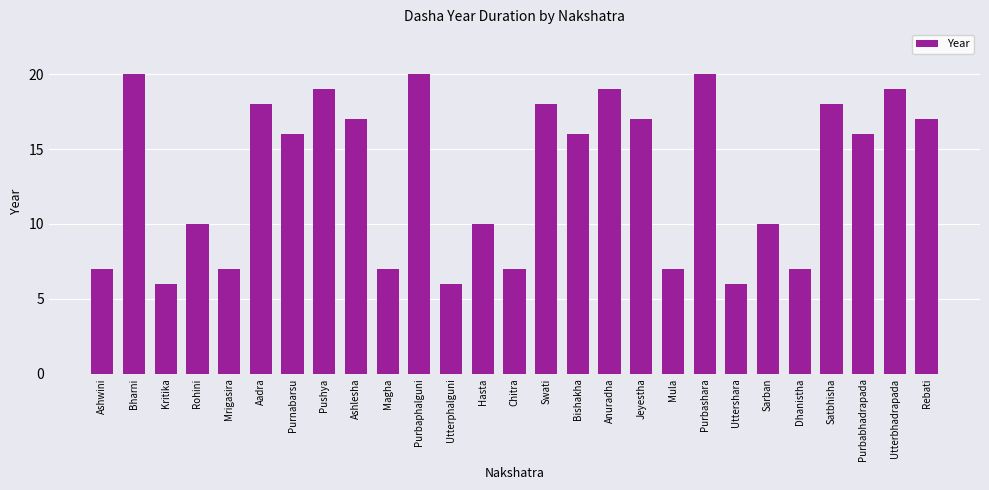

What is the difference between the values at Kritika and Purbashara?

14